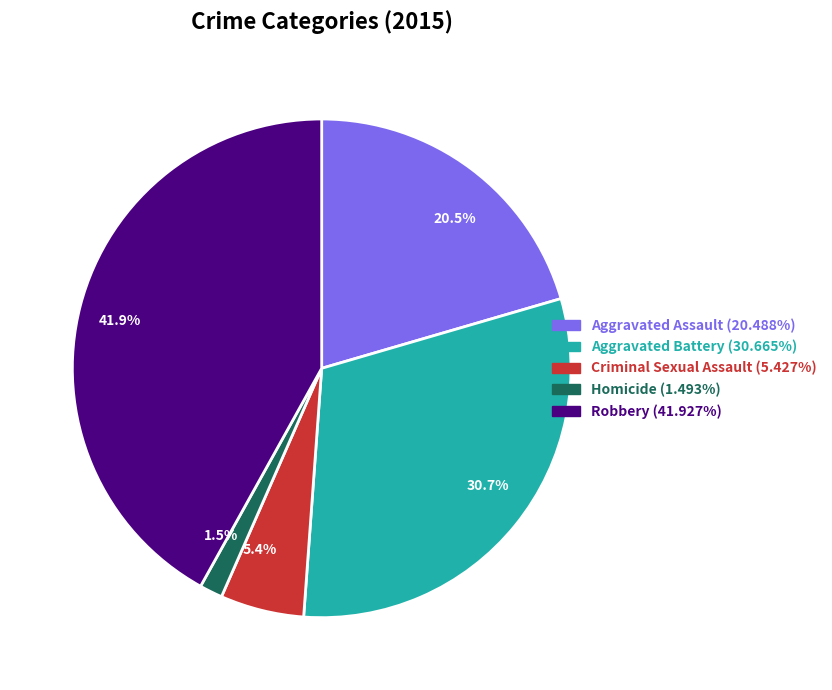

Does Homicide represent more than half of the total?

No